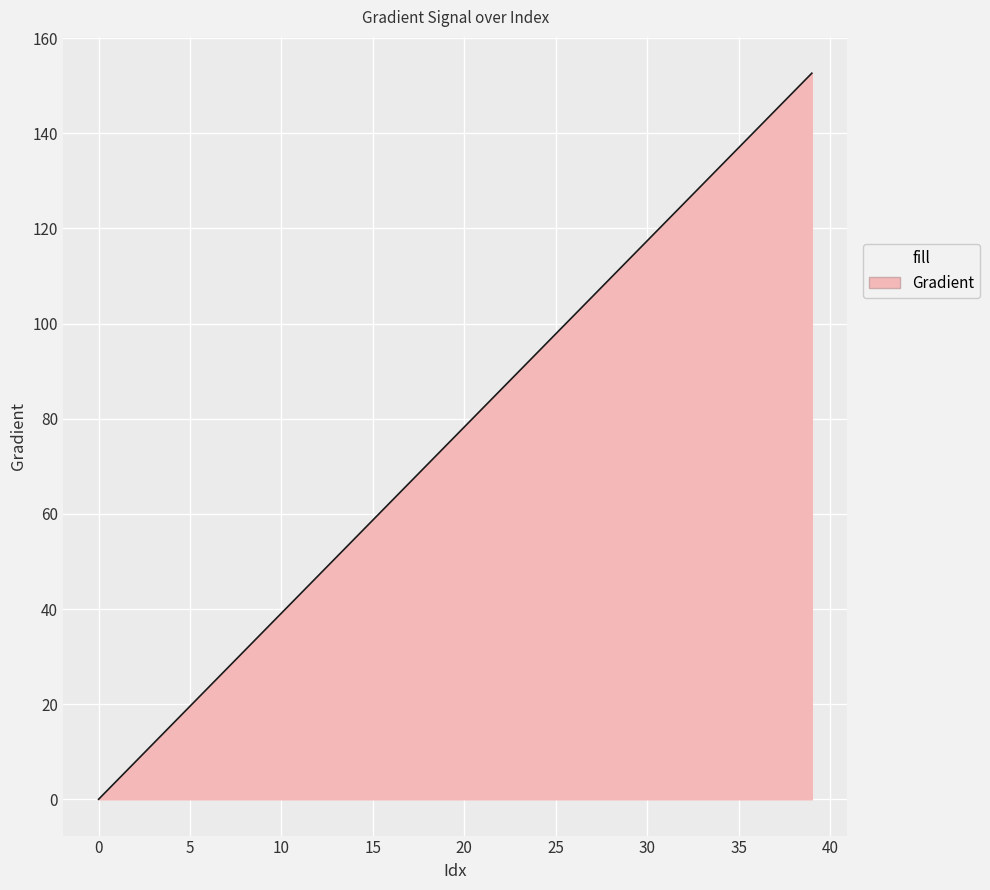

What is the greatest value displayed?

152.6